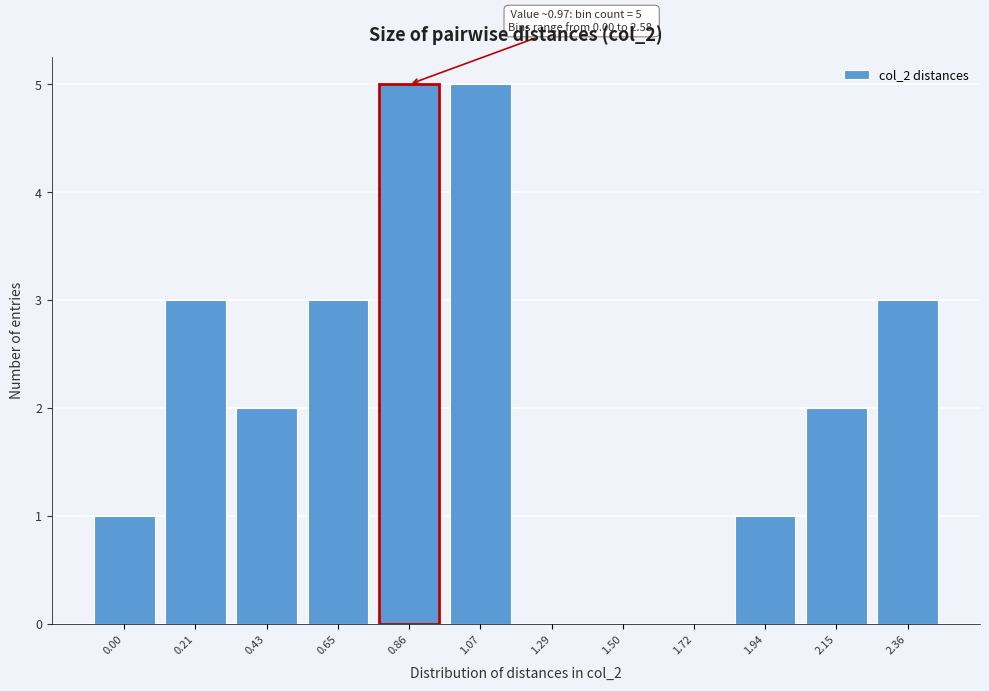

Reading left to right, what are all the values shown in this chart?

0.00=1	0.21=3	0.43=2	0.65=3	0.86=5	1.07=5	1.29=0	1.50=0	1.72=0	1.94=1	2.15=2	2.36=3